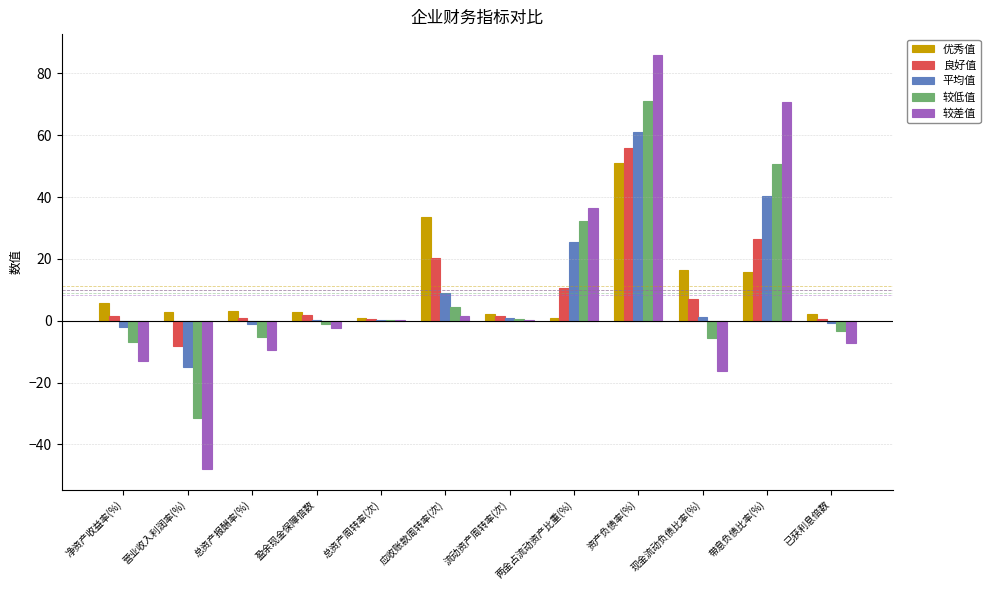

What are all the series names shown in the legend?

优秀值, 良好值, 平均值, 较低值, 较差值